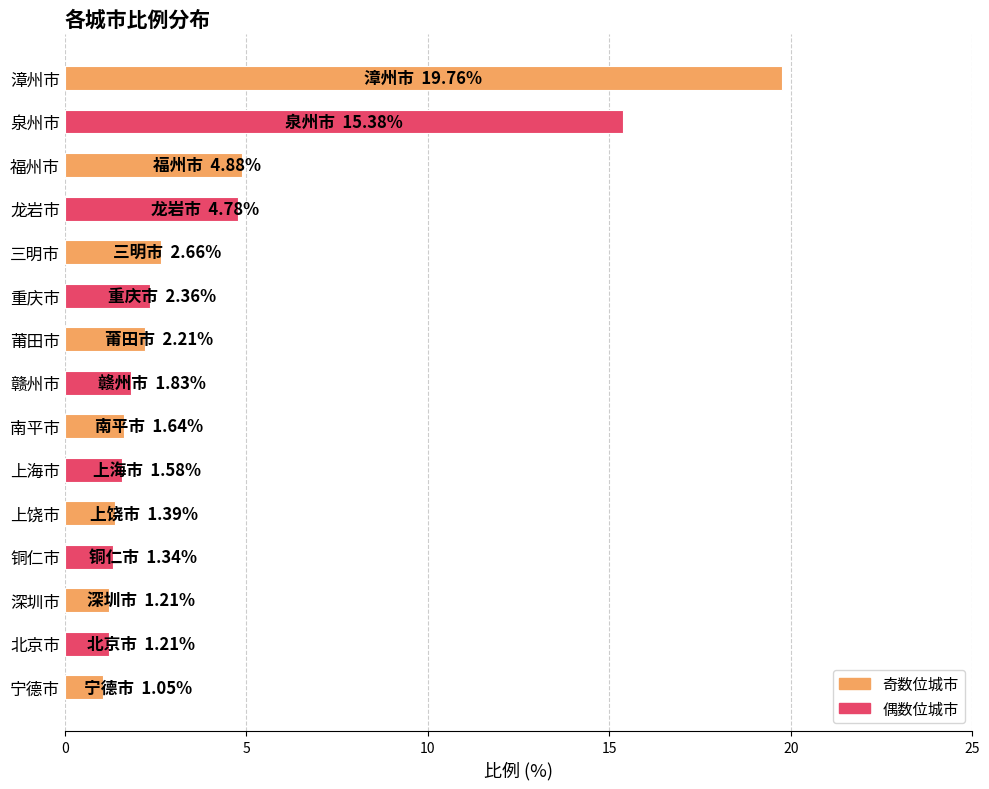

What is the difference between the second highest and second lowest values?

14.2